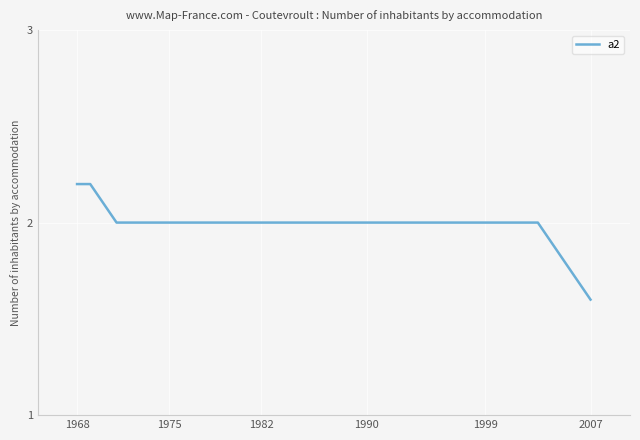

What is the greatest value displayed?

2.2